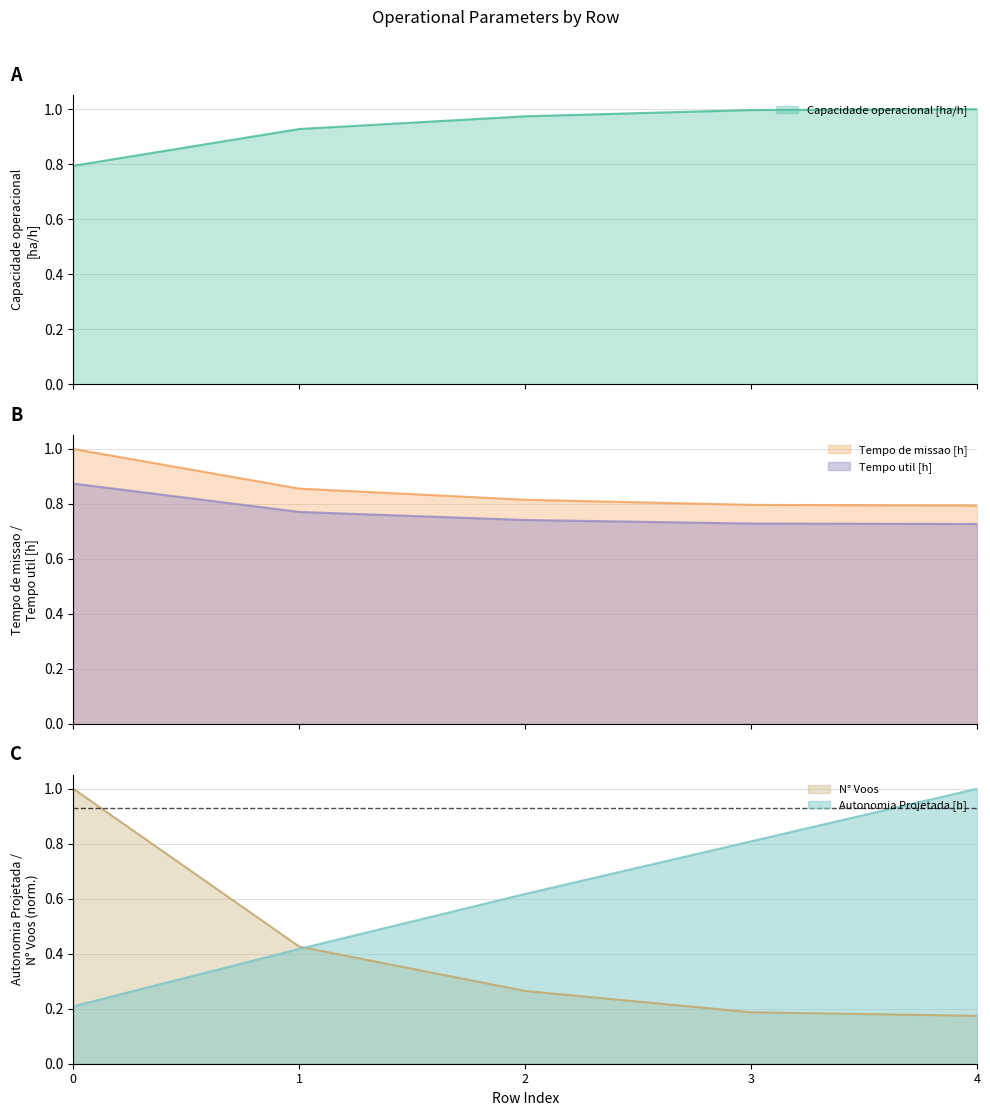

What is the value of the Tempo de missao [h] point at the 4th from the left?

0.8